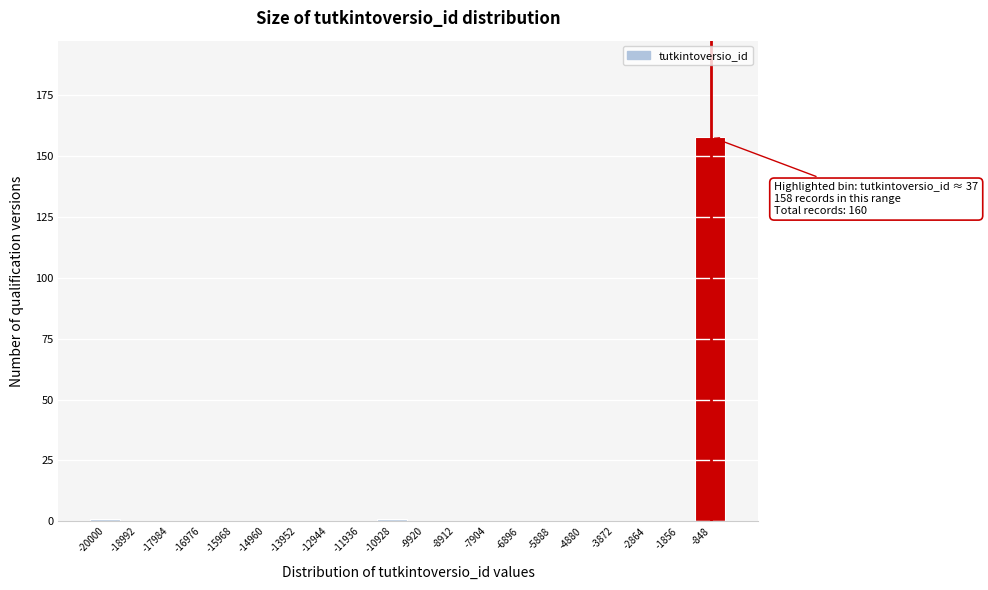

Reading left to right, what are all the values shown in this chart?

-20000=1	-18992=0	-17984=0	-16976=0	-15968=0	-14960=0	-13952=0	-12944=0	-11936=0	-10928=1	-9920=0	-8912=0	-7904=0	-6896=0	-5888=0	-4880=0	-3872=0	-2864=0	-1856=0	-848=158